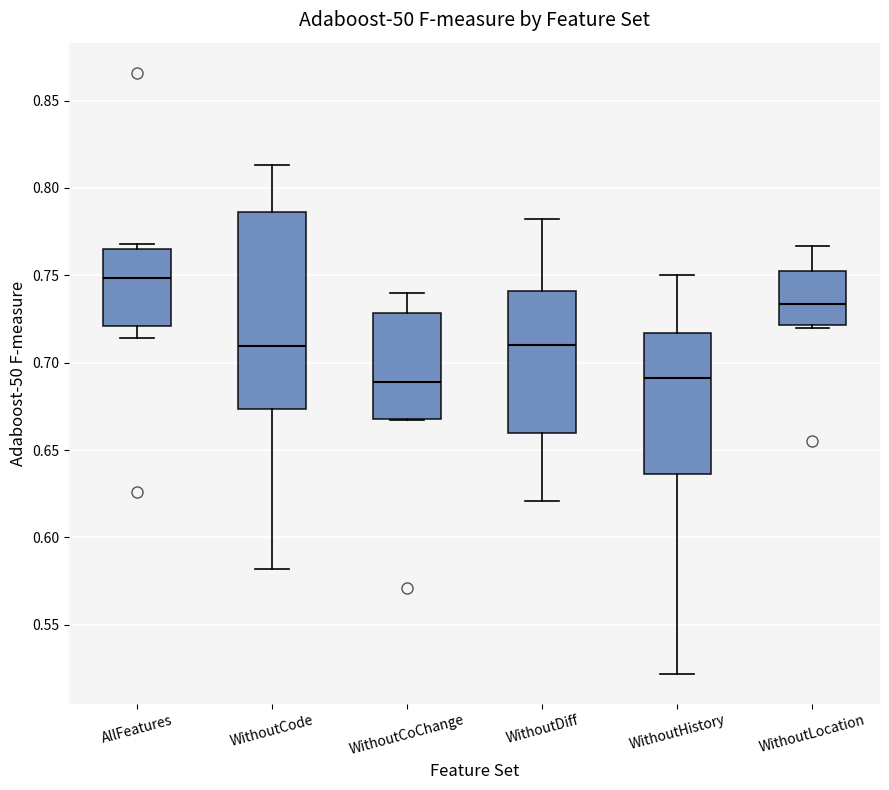

Reading left to right, transcribe this box plot: for each box, give where its median line is, the range the box spans, and where its two whiskers end, as read against the y-axis. The values are not printed on the chart, so give them approximately, as read against the axis.

AllFeatures: median 0.750, box 0.720 to 0.765, whiskers 0.715 to 0.770
WithoutCode: median 0.710, box 0.675 to 0.785, whiskers 0.580 to 0.815
WithoutCoChange: median 0.690, box 0.670 to 0.730, whiskers 0.665 to 0.740
WithoutDiff: median 0.710, box 0.660 to 0.740, whiskers 0.620 to 0.780
WithoutHistory: median 0.690, box 0.635 to 0.715, whiskers 0.520 to 0.750
WithoutLocation: median 0.735, box 0.720 to 0.750, whiskers 0.720 (just below the box's lower edge) to 0.765